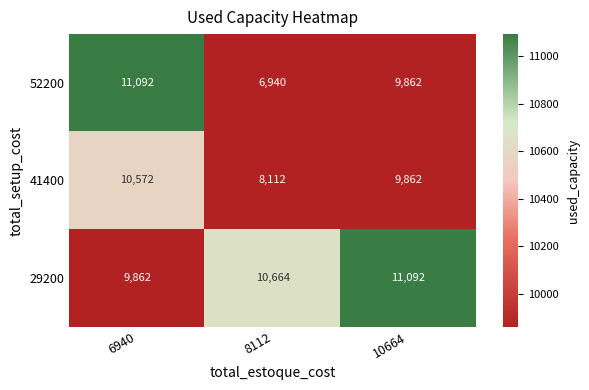

What is the smallest value displayed?

6940